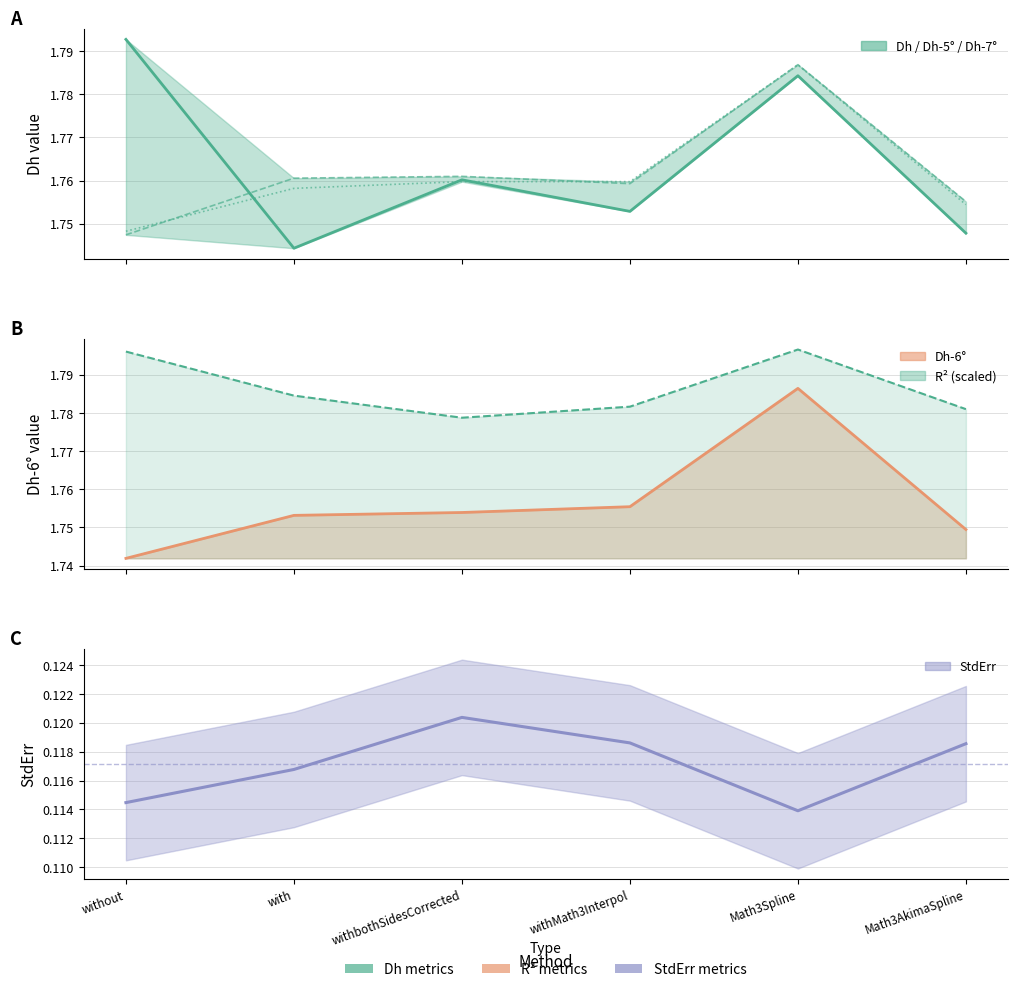

Which category has the highest value in the Dh-6° series?

Math3Spline